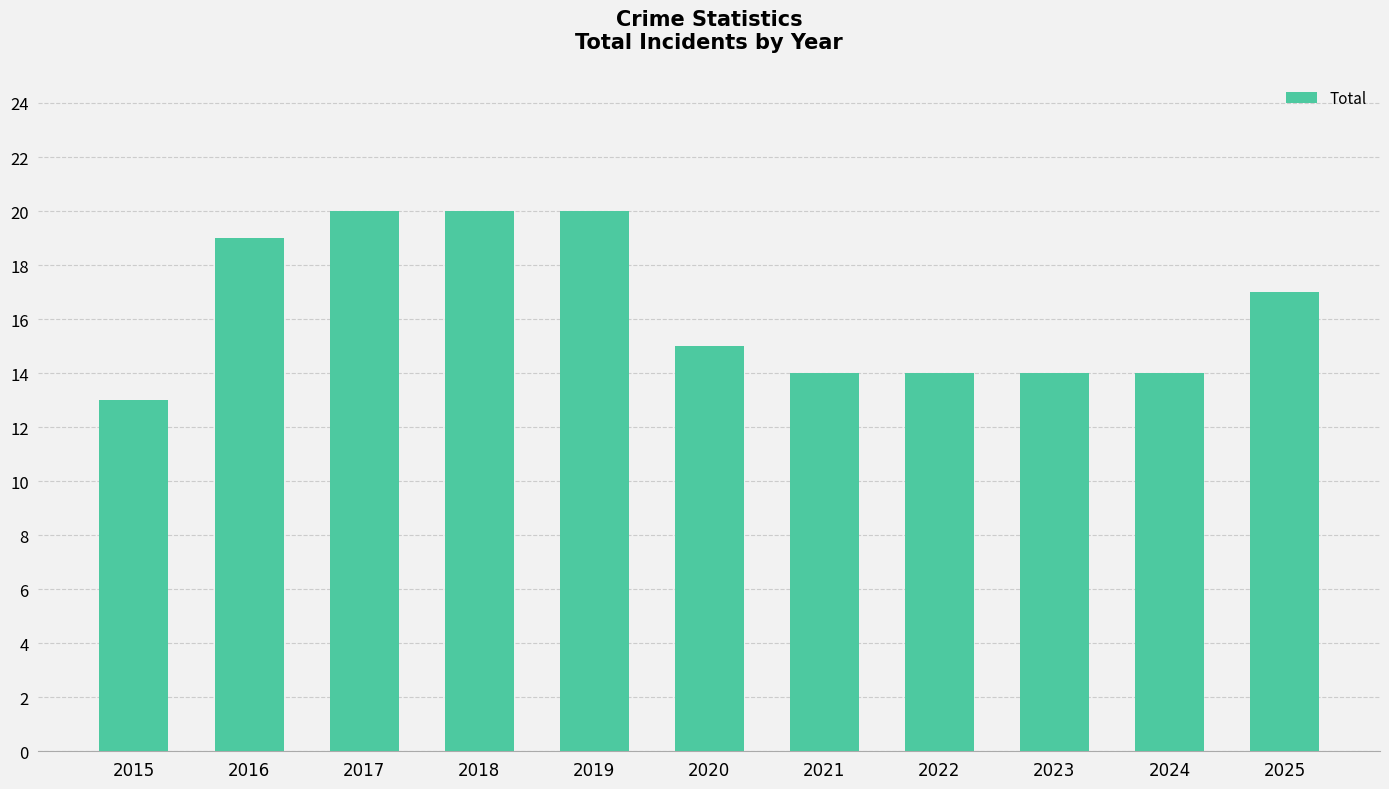

Reading right to left, extract all data points from this chart.

2025=17	2024=14	2023=14	2022=14	2021=14	2020=15	2019=20	2018=20	2017=20	2016=19	2015=13